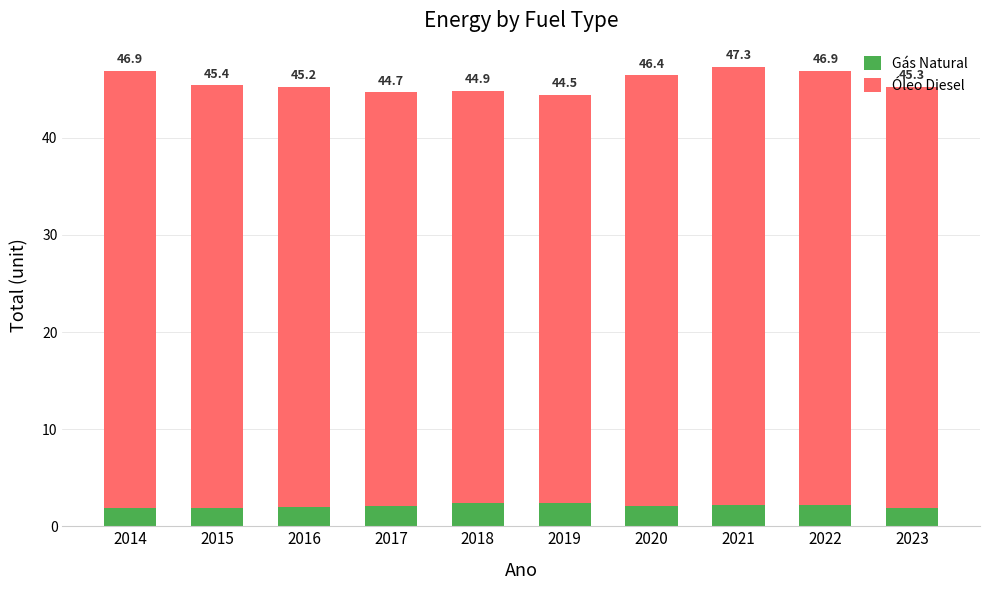

What is the sum of the Gás Natural values at 2017 and 2022?

4.3